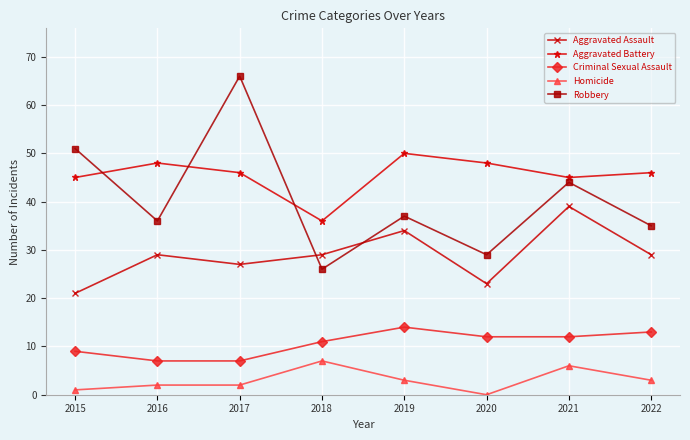

The value of Aggravated Battery at 2018 is 62. True or false?

False